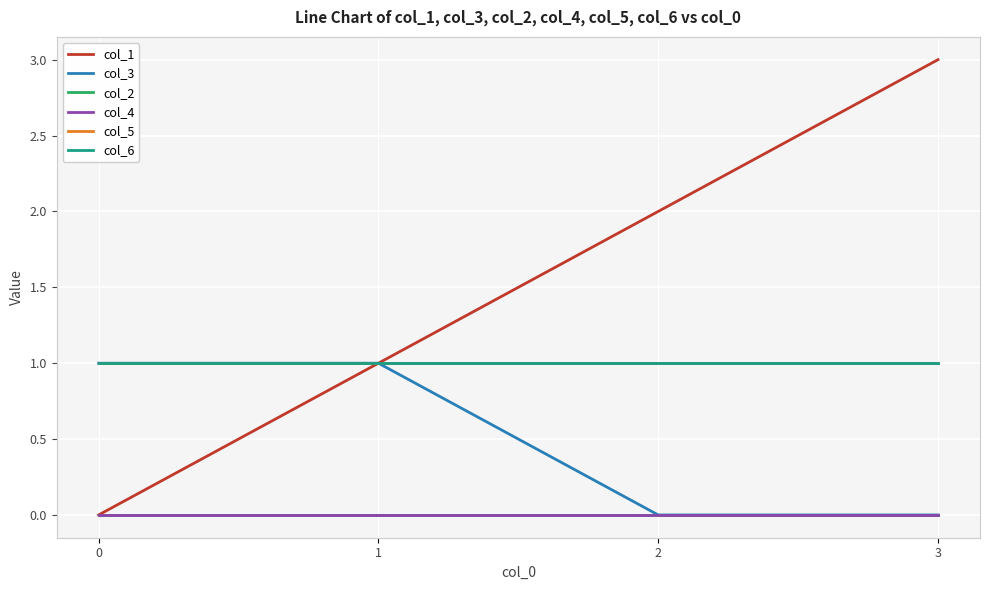

Does the chart display data point markers on the line(s)?

No